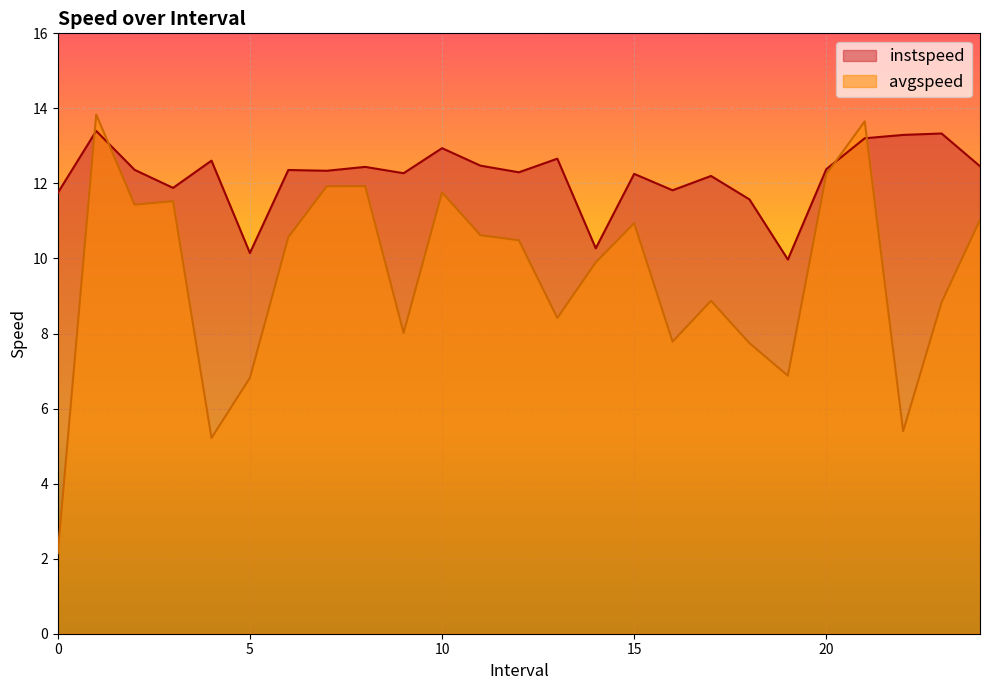

Rank the series at 18.0 from lowest to highest value.

avgspeed, instspeed